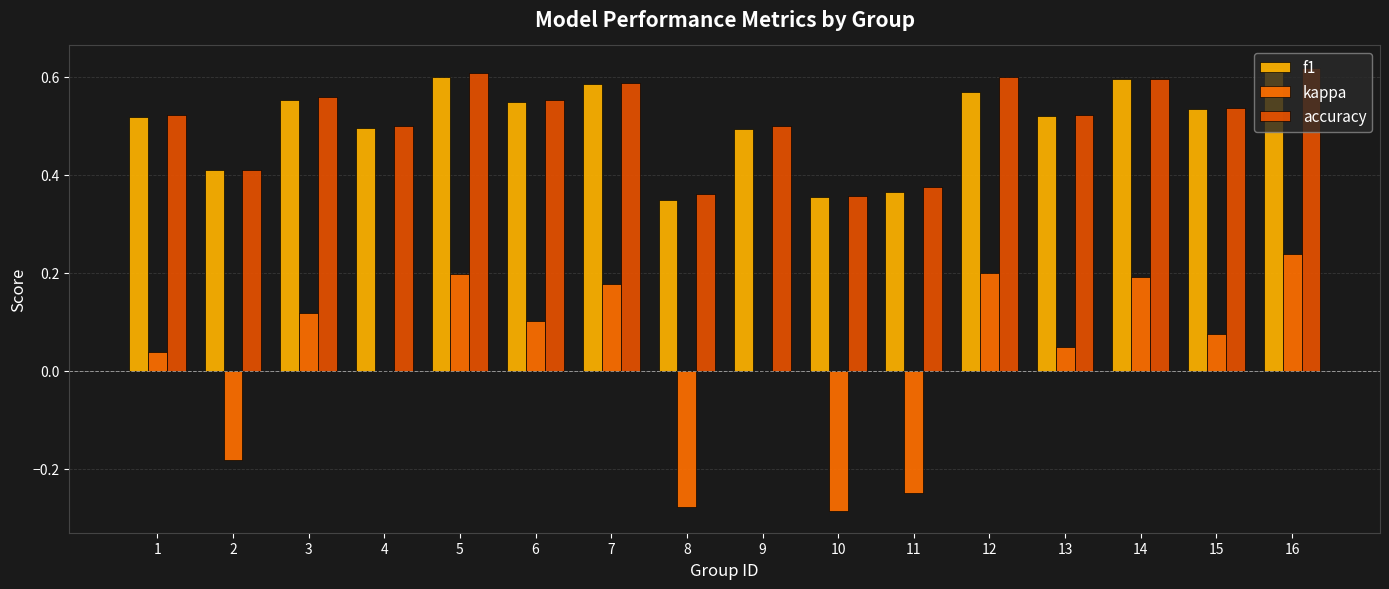

What is the sum of the accuracy values at 15 and 3?

1.1